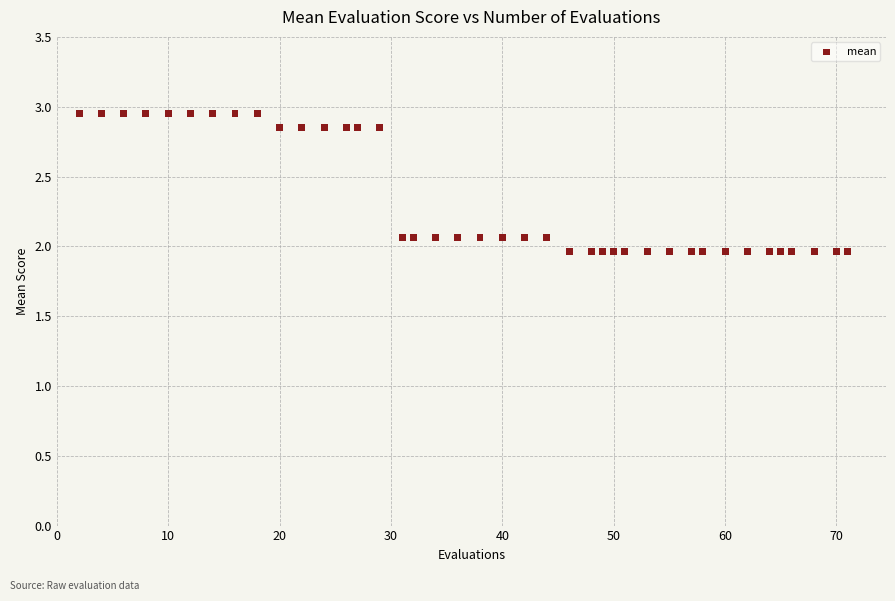

What is the range of Y values (max minus min)?

1.0